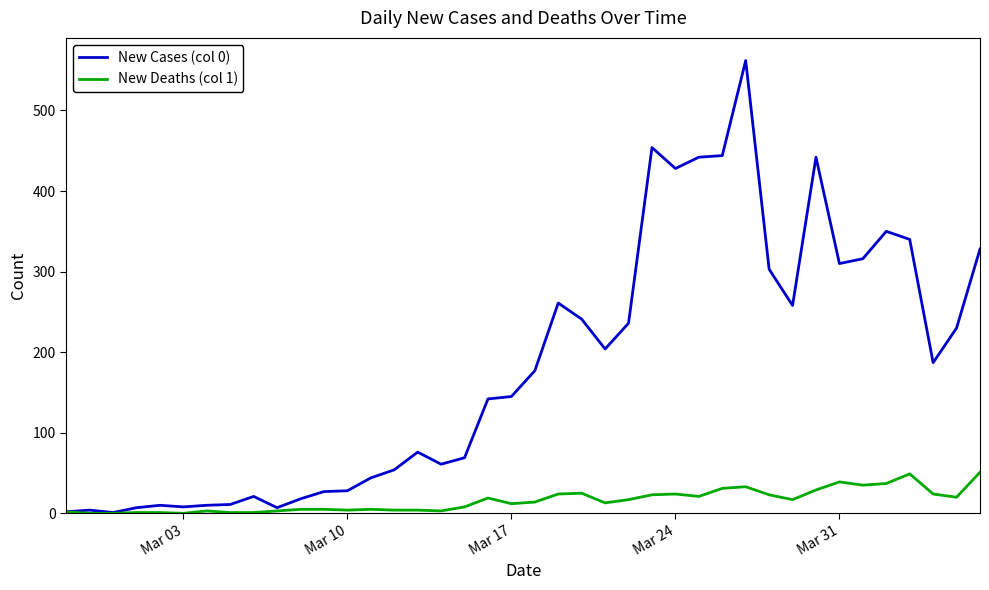

Which series has the largest range (max minus min)?

New Cases (col 0)